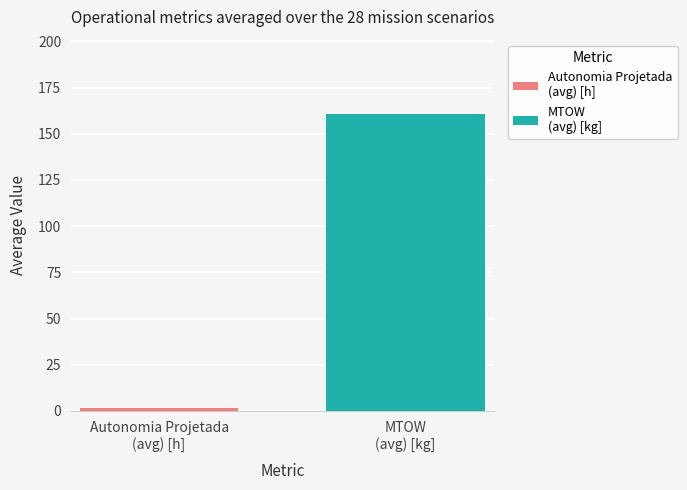

What is the maximum value shown in the chart?

160.8